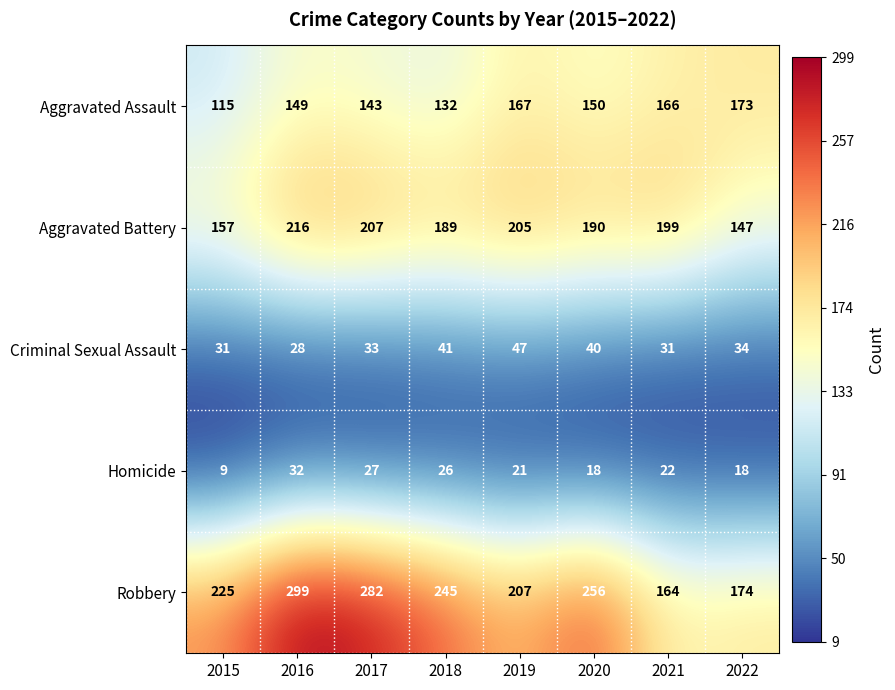

What is the difference between the maximum and minimum values in the Aggravated Assault series?

58